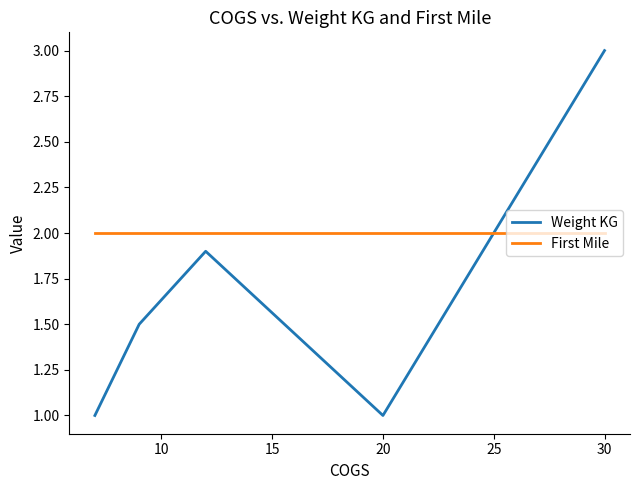

List the series in order of their overall mean, lowest first.

Weight KG, First Mile